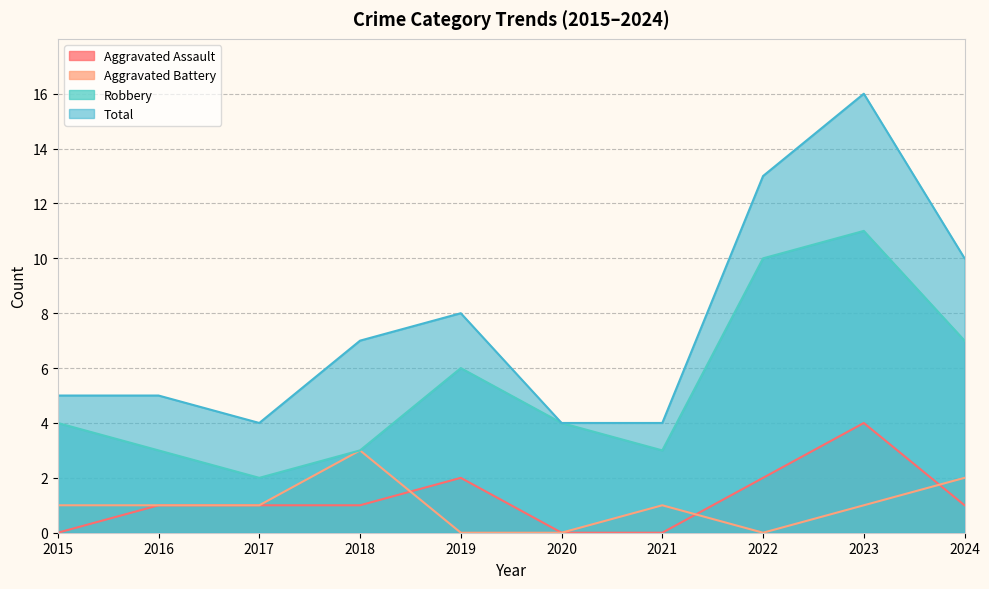

Is it true that Total equals 7 at 2018?

True